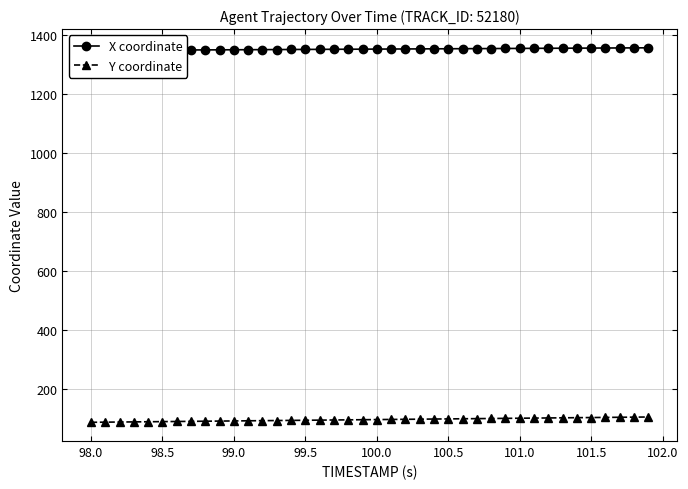

Reading left to right, extract all data points from this chart.

X coordinate: 1347.1	1347.4	1347.6	1347.8	1348.0	1348.3	1348.5	1348.7	1349.0	1349.2	1349.4	1349.6	1349.9	1350.1	1350.3	1350.5	1350.8	1351.0	1351.2	1351.5	1351.7	1351.9	1352.2	1352.4	1352.6	1352.8	1353.1	1353.3	1353.5	1353.8	1354.0	1354.2	1354.4	1354.7	1354.9	1355.1	1355.3	1355.6	1355.8	1356.0
Y coordinate: 86.2	86.7	87.2	87.6	88.1	88.5	89.0	89.5	89.9	90.4	90.8	91.3	91.8	92.2	92.7	93.1	93.6	94.1	94.5	95.0	95.4	95.9	96.4	96.8	97.3	97.7	98.2	98.7	99.1	99.6	100.0	100.5	101.0	101.4	101.9	102.3	102.8	103.3	103.7	104.2